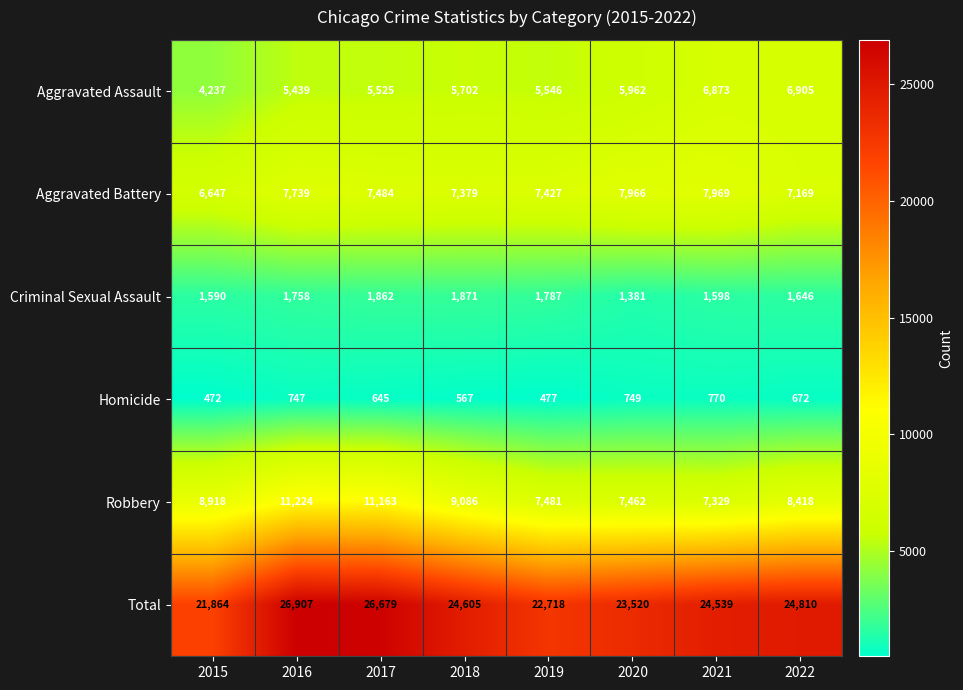

Rank the series by their maximum value, from highest to lowest.

Total, Robbery, Aggravated Battery, Aggravated Assault, Criminal Sexual Assault, Homicide